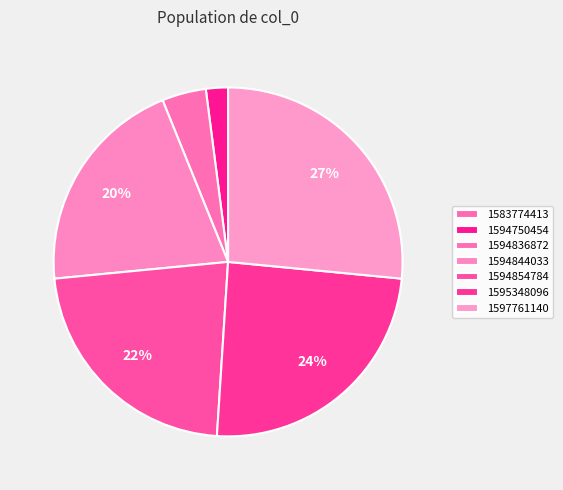

Is 1594844033 the majority of the pie?

No